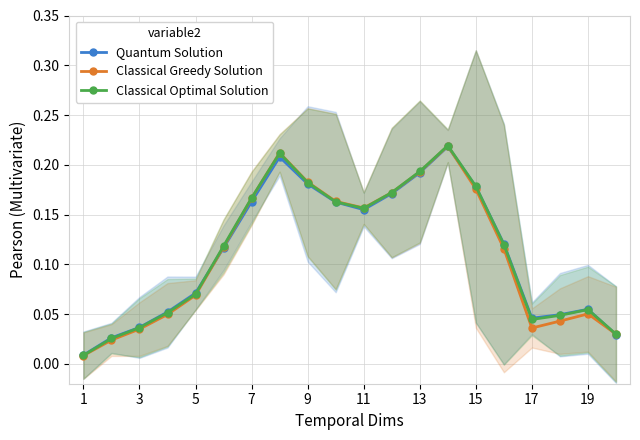

Reading left to right, what are all the values shown in this chart?

Quantum Solution: 0.0	0.0	0.0	0.1	0.1	0.1	0.2	0.2	0.2	0.2	0.2	0.2	0.2	0.2	0.2	0.1	0.0	0.0	0.1	0.0
Classical Greedy Solution: 0.0	0.0	0.0	0.0	0.1	0.1	0.2	0.2	0.2	0.2	0.2	0.2	0.2	0.2	0.2	0.1	0.0	0.0	0.1	0.0
Classical Optimal Solution: 0.0	0.0	0.0	0.1	0.1	0.1	0.2	0.2	0.2	0.2	0.2	0.2	0.2	0.2	0.2	0.1	0.0	0.0	0.1	0.0